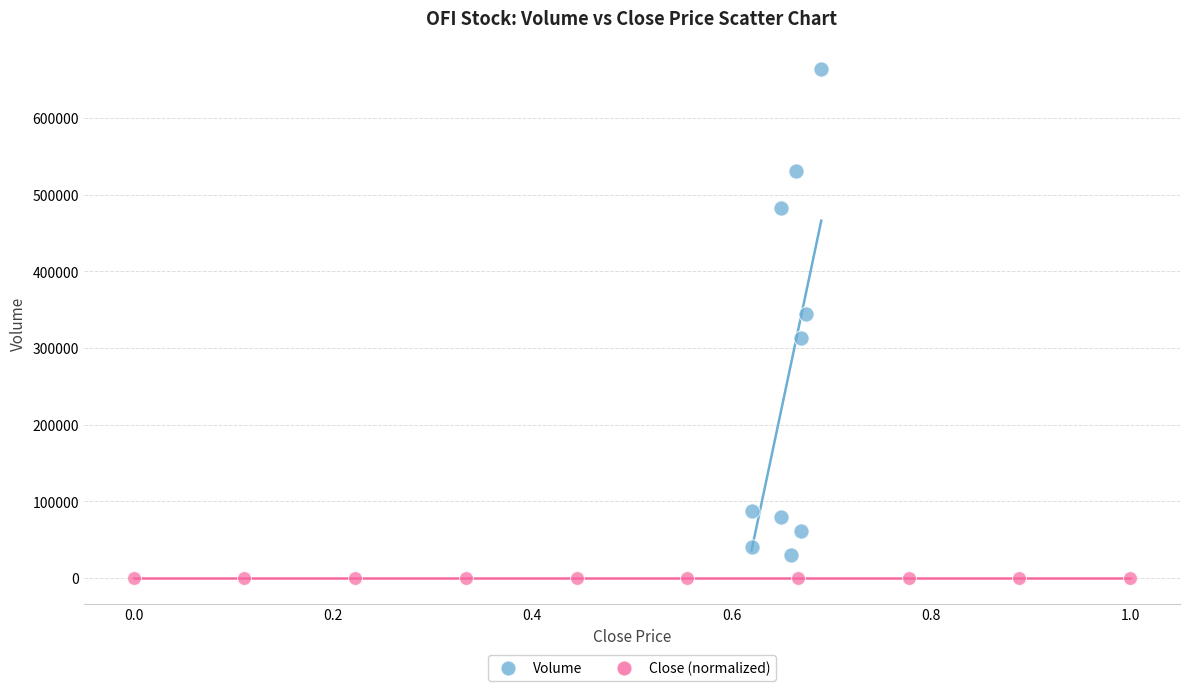

Which series has the largest Y range (max minus min)?

Volume